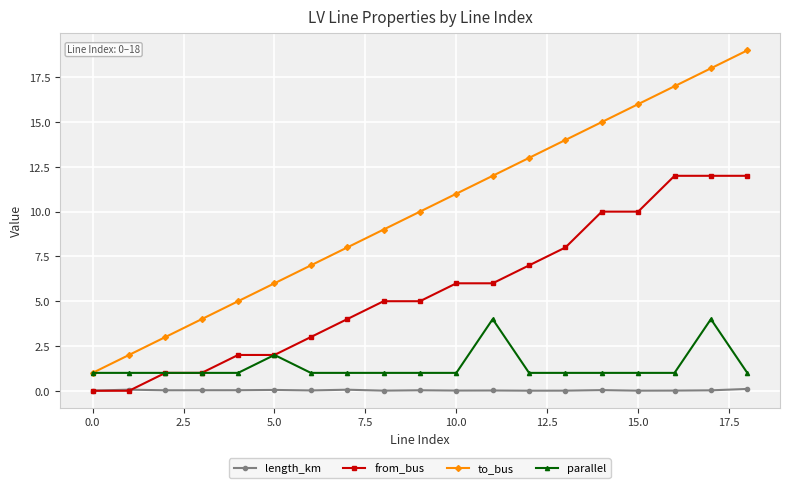

True or false: to_bus has more than 0 interior local peaks.

False